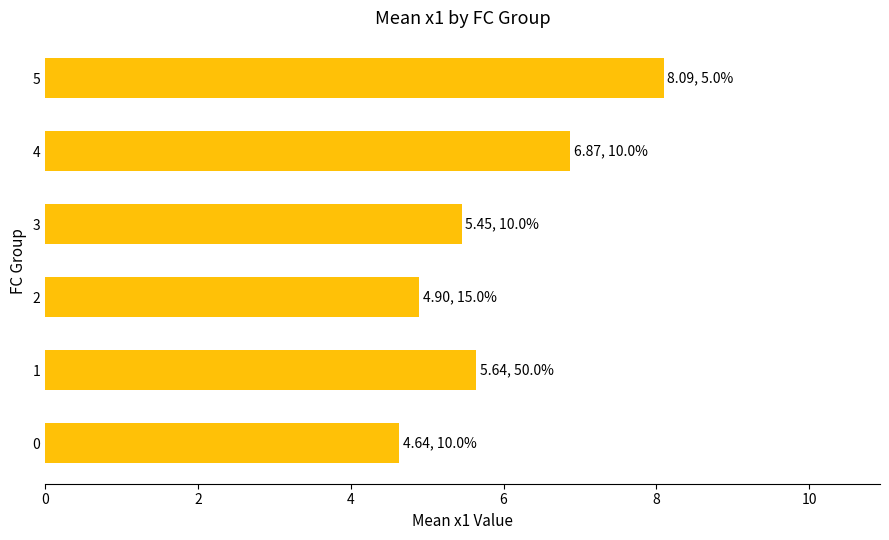

Which label corresponds to the largest value in the chart?

5